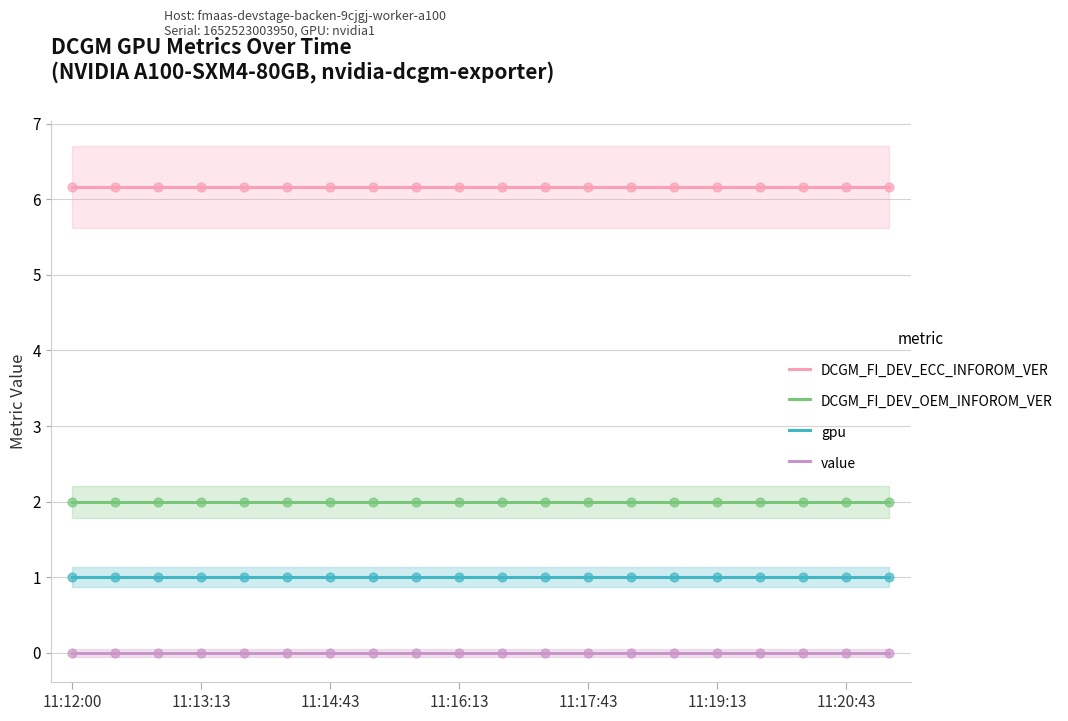

What are all the series names shown in the legend?

DCGM_FI_DEV_ECC_INFOROM_VER, DCGM_FI_DEV_OEM_INFOROM_VER, gpu, value